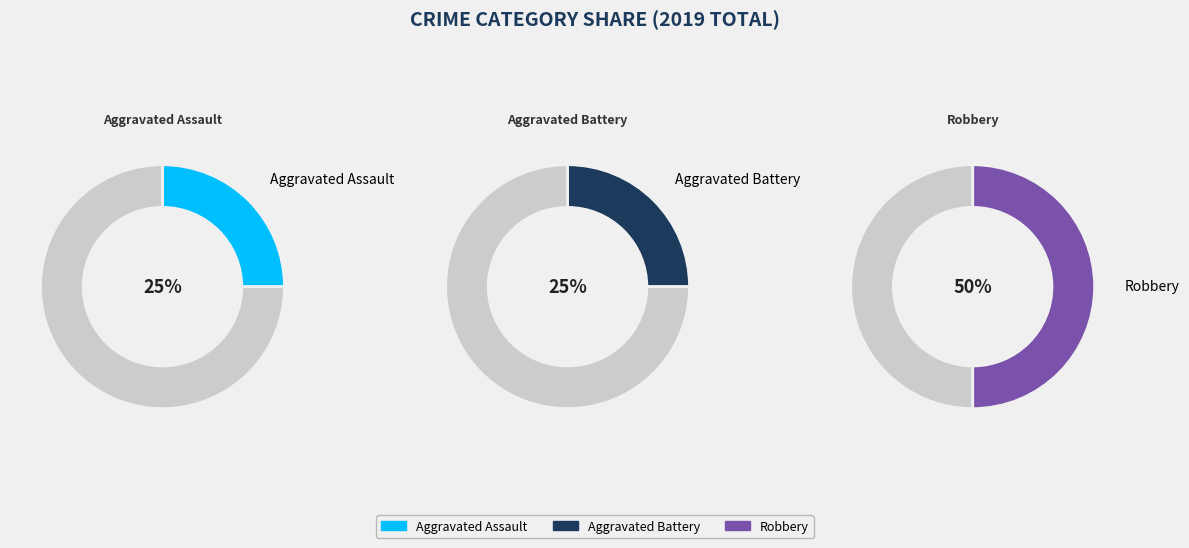

Between Aggravated Battery and Aggravated Assault, which is larger?

Aggravated Battery